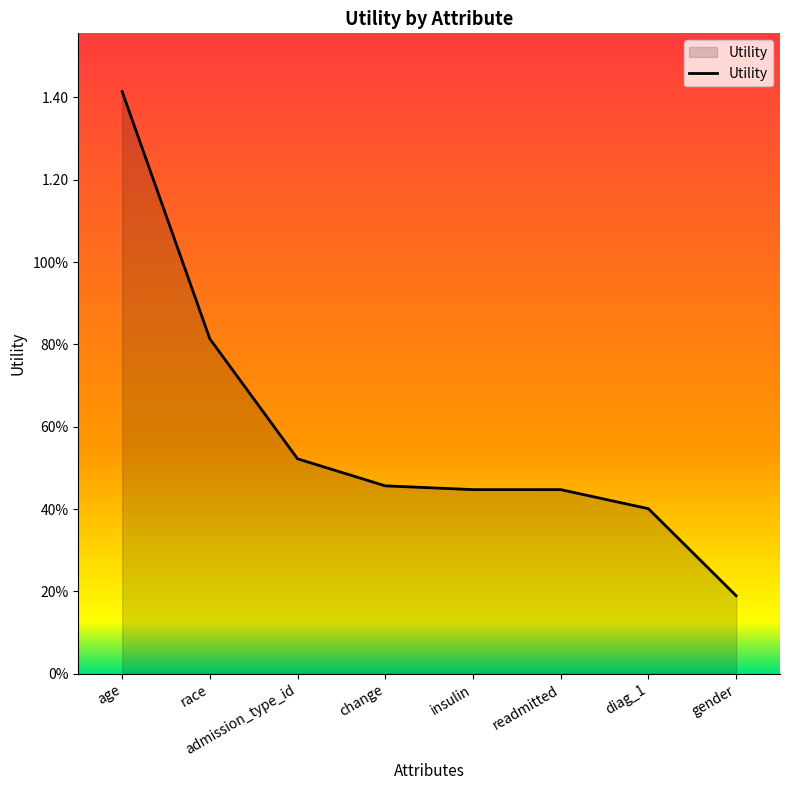

Reading left to right, extract all data points from this chart.

age=1.4	race=0.8	admission_type_id=0.5	change=0.5	insulin=0.4	readmitted=0.4	diag_1=0.4	gender=0.2